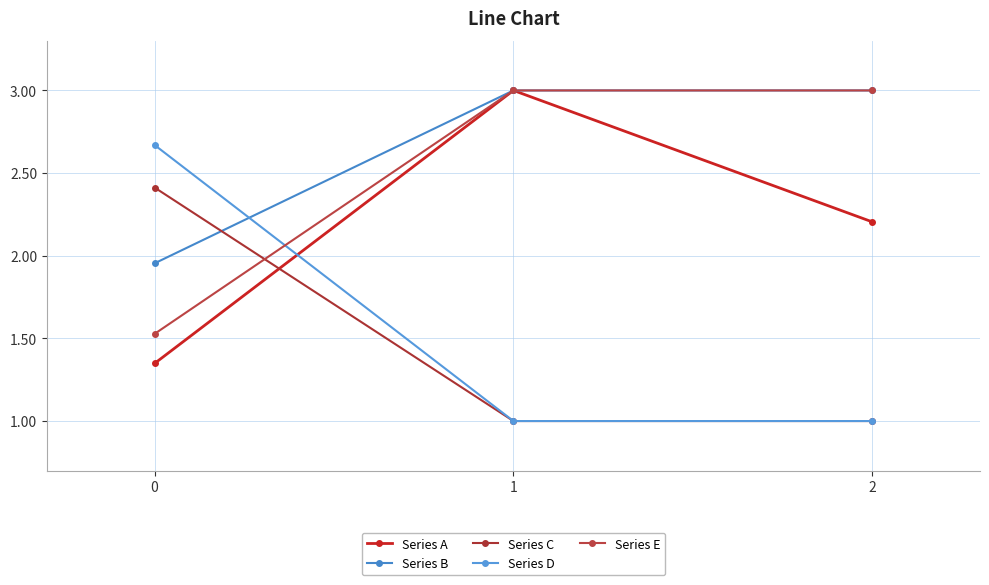

Reading left to right, list all the values displayed in this chart.

Series A: 0=1.3	1=3.0	2=2.2
Series B: 0=2.0	1=3.0	2=3.0
Series C: 0=2.4	1=1.0	2=1.0
Series D: 0=2.7	1=1.0	2=1.0
Series E: 0=1.5	1=3.0	2=3.0